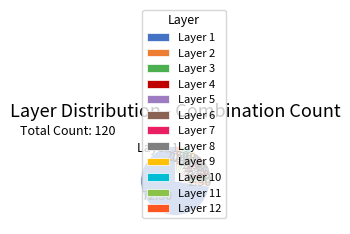

Is there a majority slice in this chart?

Yes